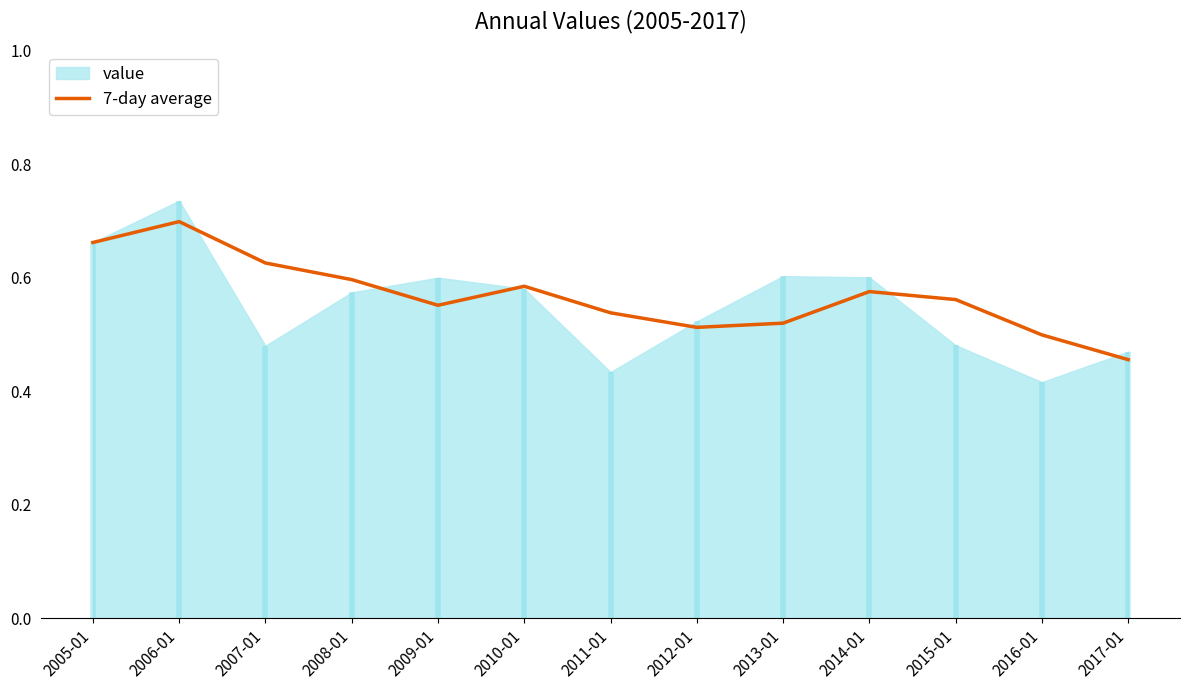

What is the average value?

0.6